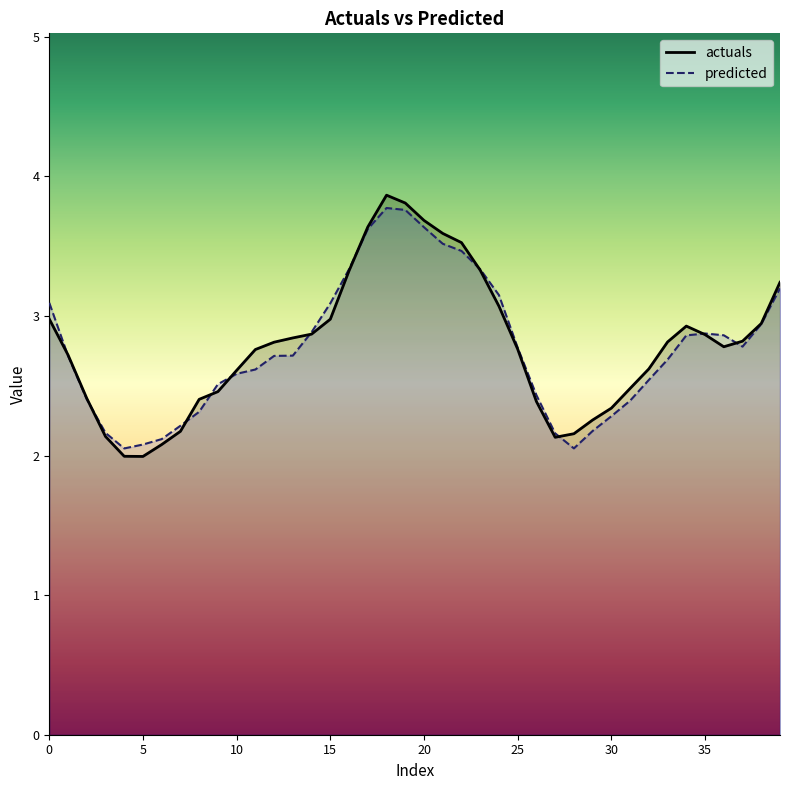

At which category is the sum across all series the highest?

18